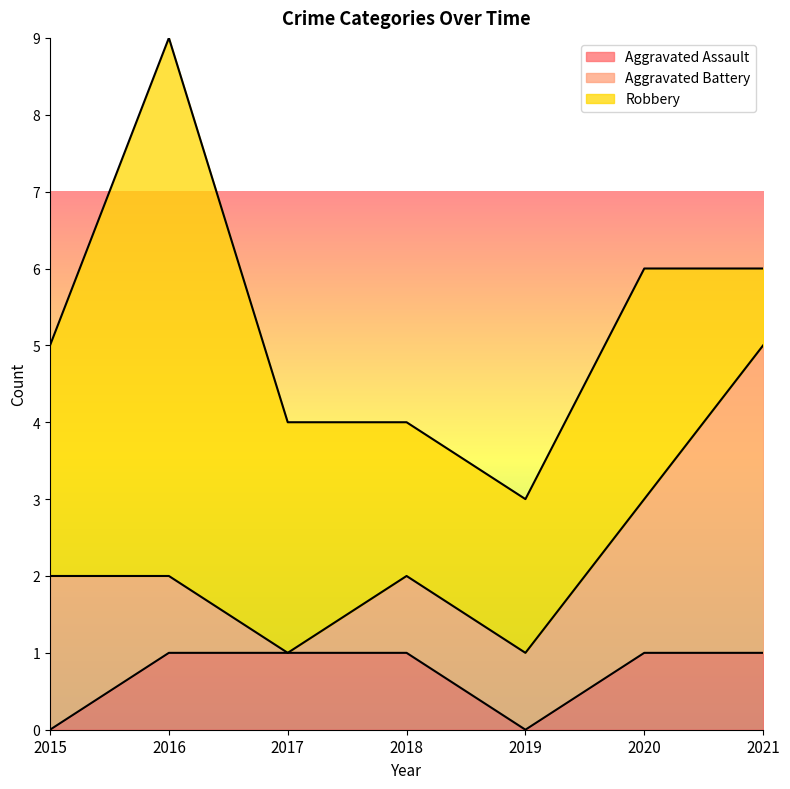

Rank the categories by Aggravated Battery value from highest to lowest.

2021, 2015, 2020, 2016, 2018, 2019, 2017